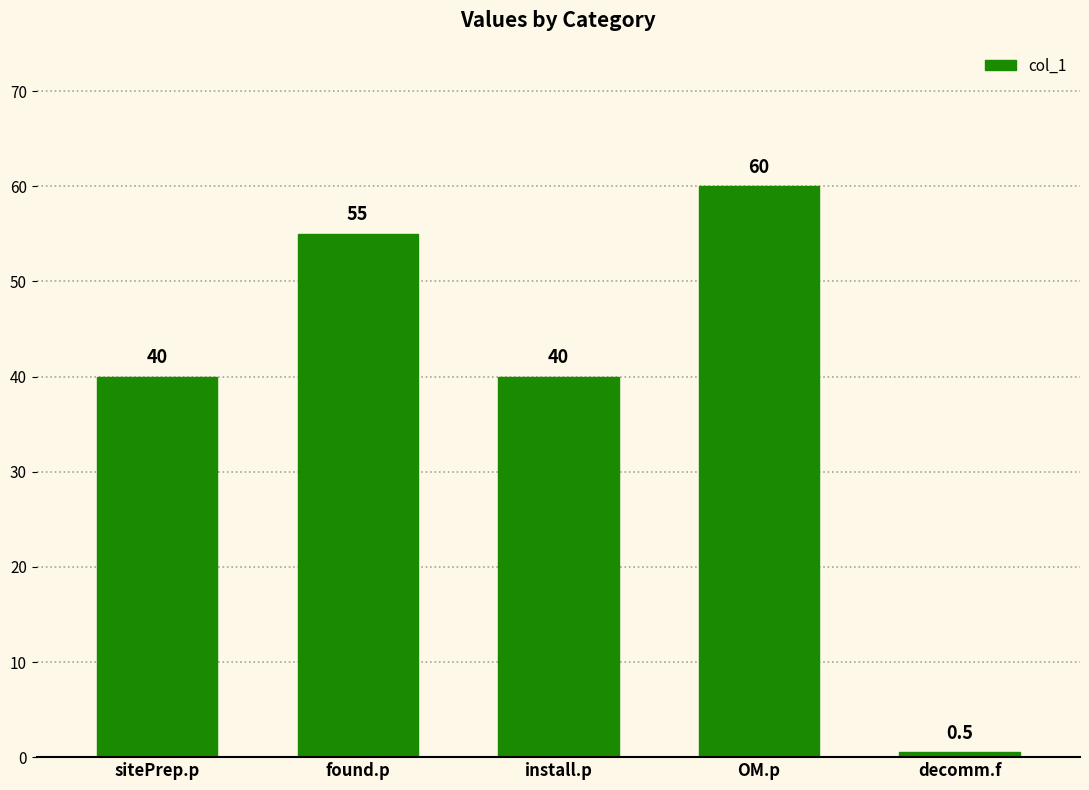

What is the smallest value displayed?

0.5